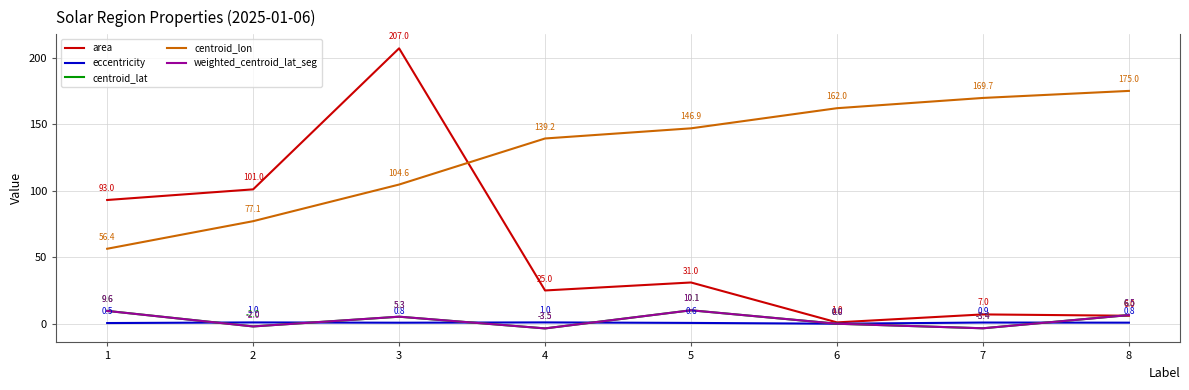

How many interior local peaks does the area series have?

3